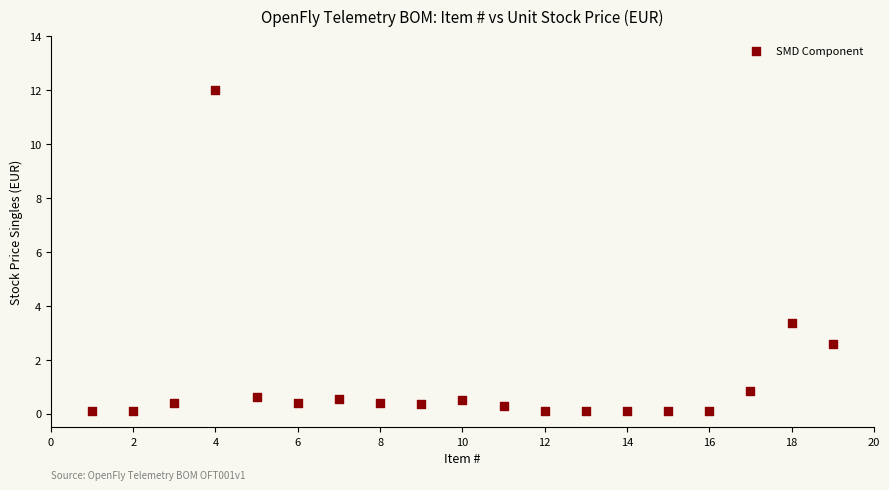

What Y value in the scatter plot is closest to 6?

3.4